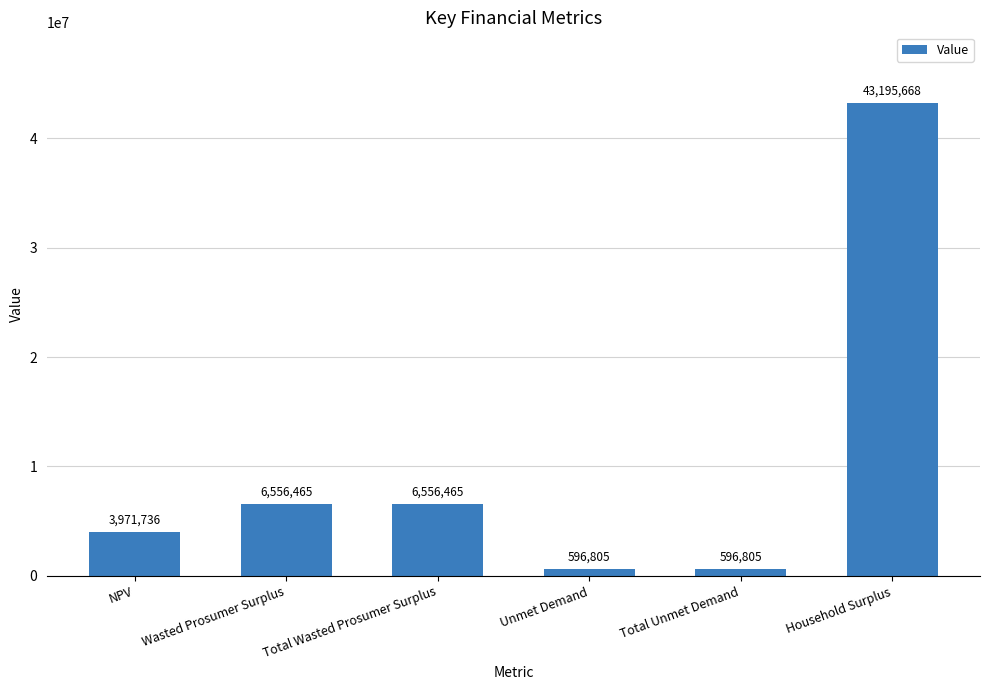

The value at Household Surplus is 43195668.4. True or false?

True